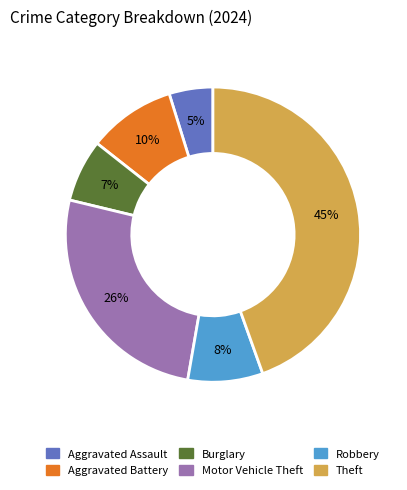

How many slices are in this pie chart?

6